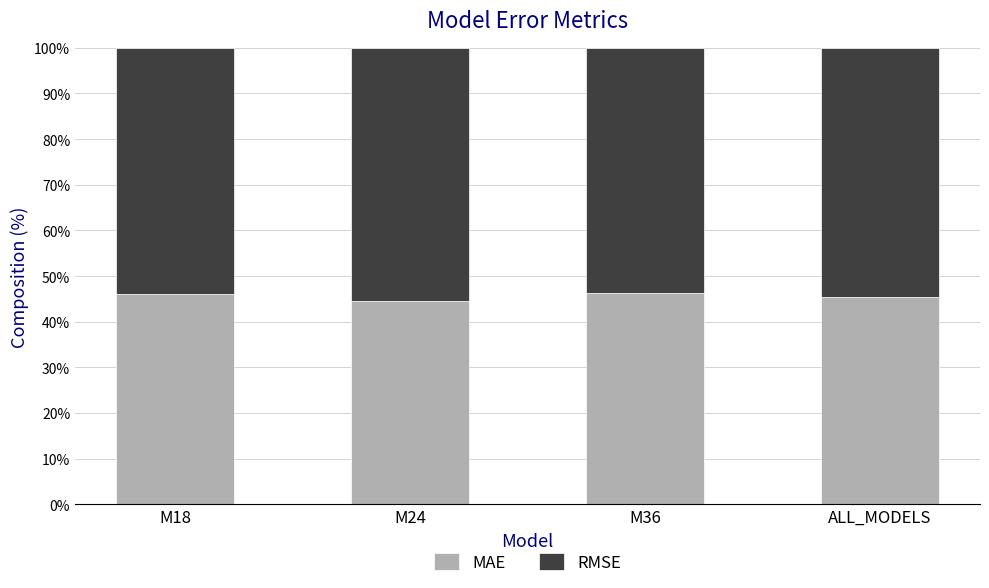

How many bars are there in total?

4